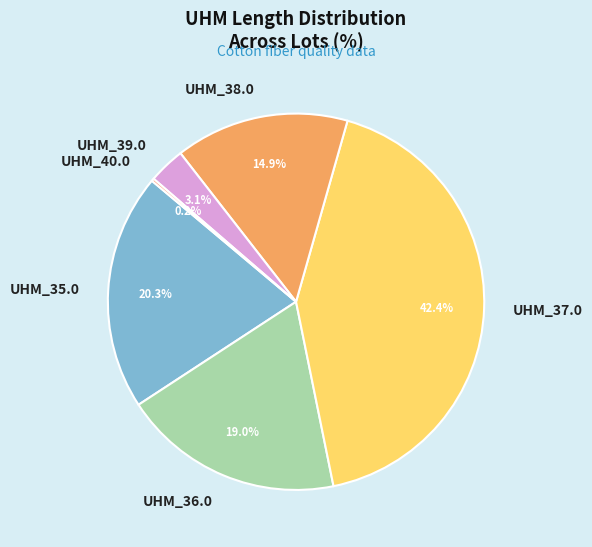

Is the sum of UHM_38.0 and UHM_39.0 greater than half?

No